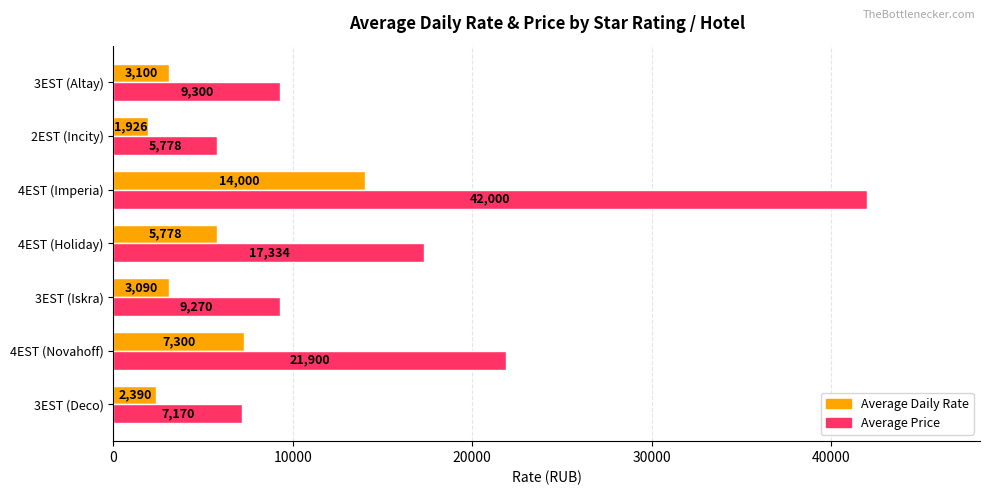

Which series has the widest spread of values?

Average Price